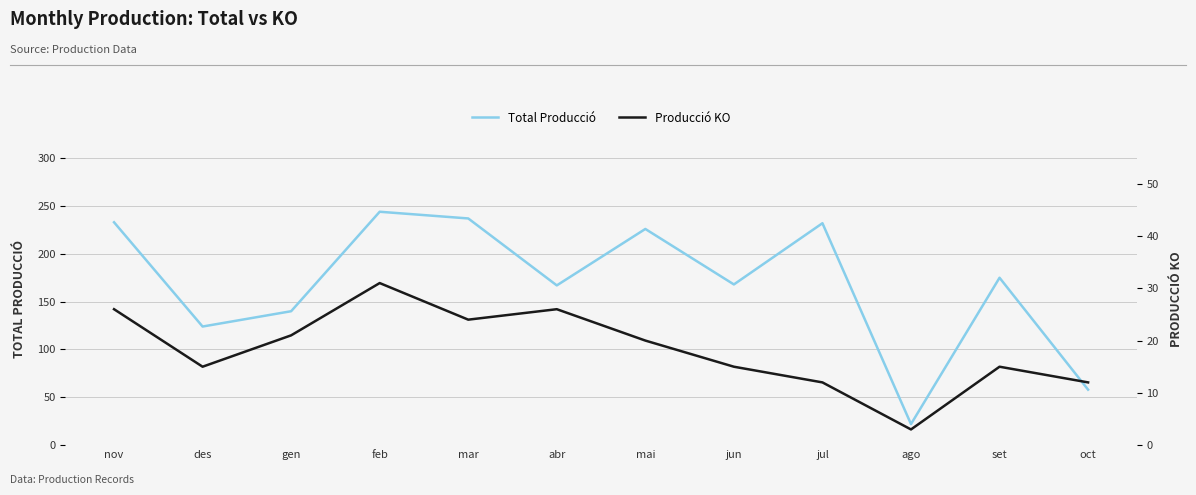

What is the sum of the Producció KO values at gen and des?

36